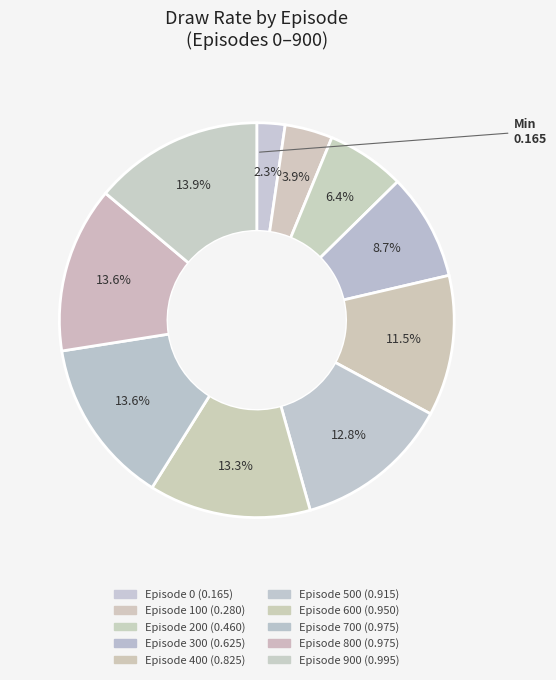

How many slices are in this pie chart?

10